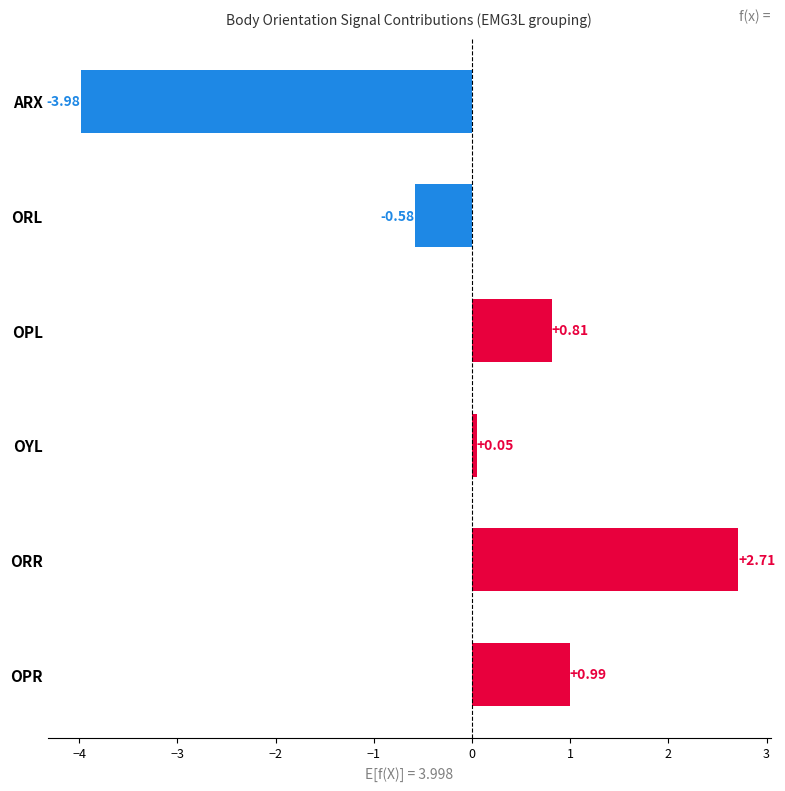

What is the difference between the maximum and second lowest values?

3.3